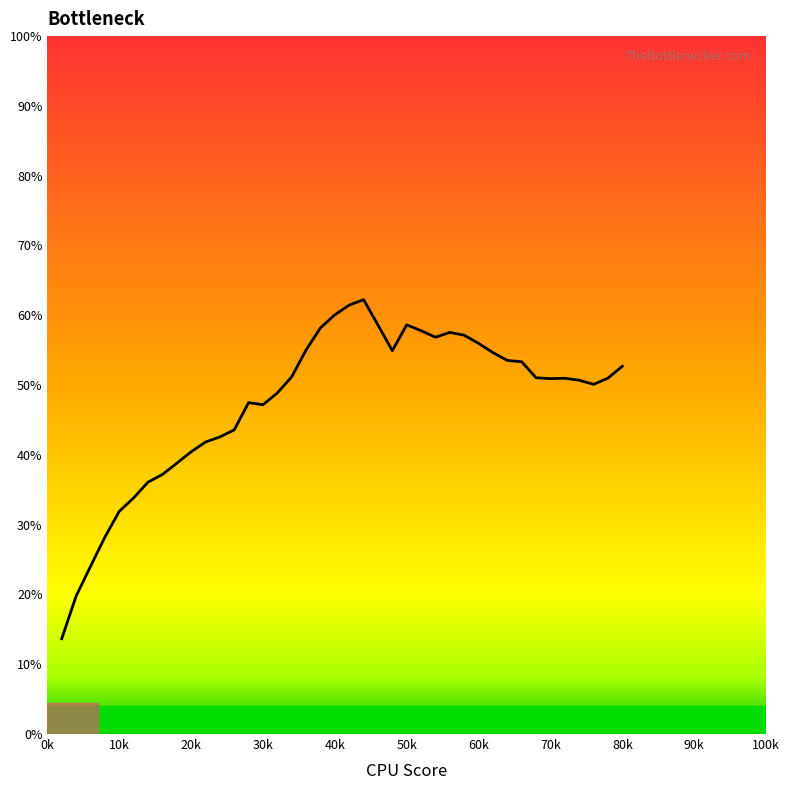

What is the difference between the maximum and minimum values?

48.6